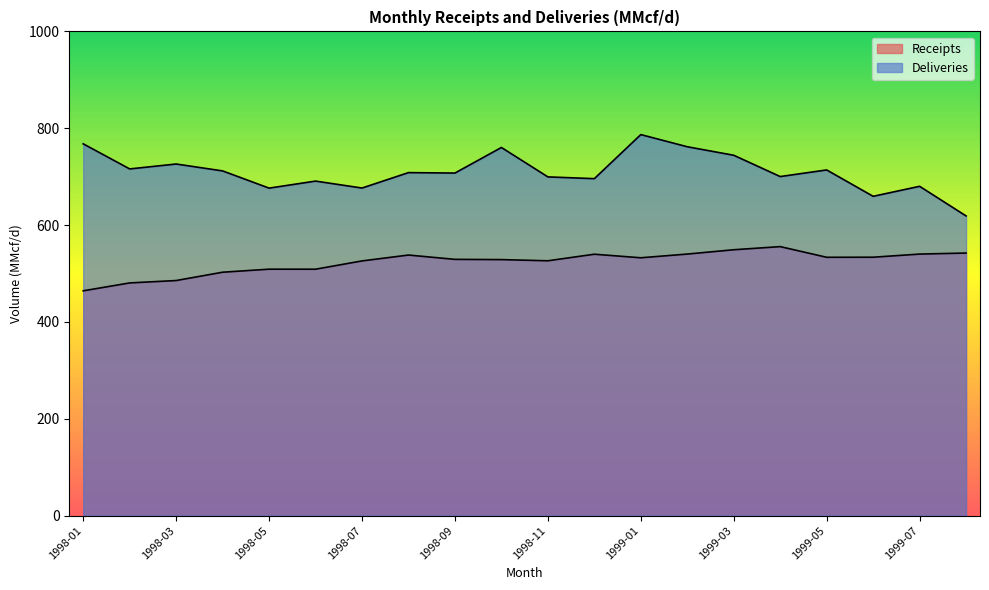

At which category is the sum across all series the highest?

1999-01